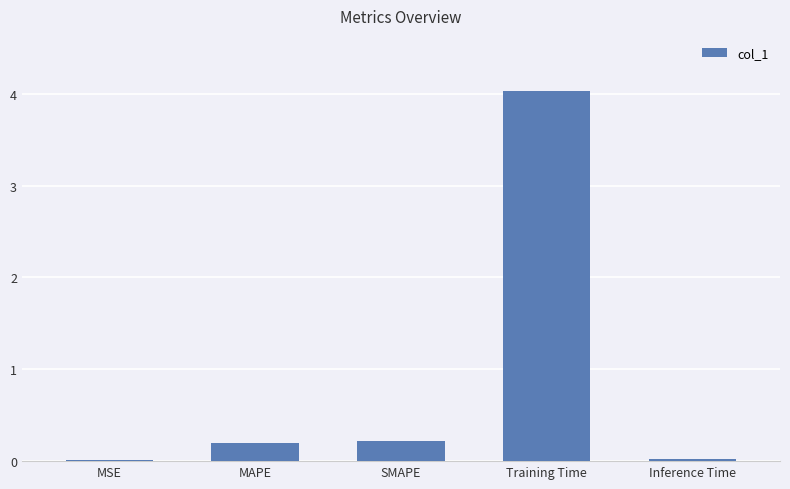

At which category does the chart reach its peak across all series?

Training Time